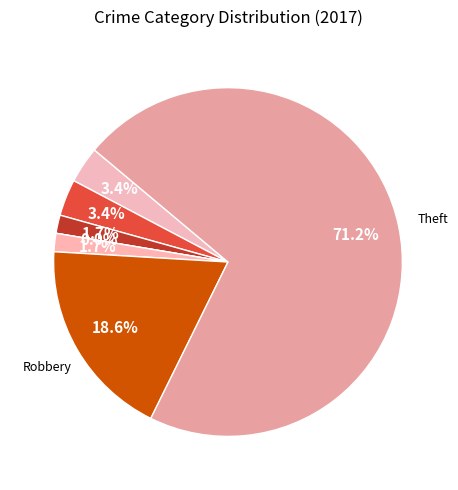

To the nearest percent, what percentage of the pie is Robbery?

19%